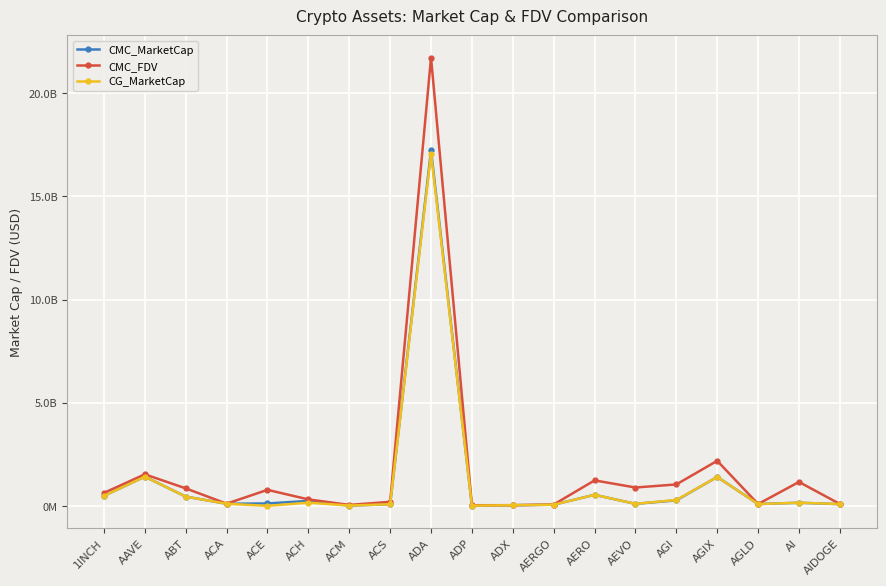

Read the CMC_FDV value at AEVO.

889198504.8